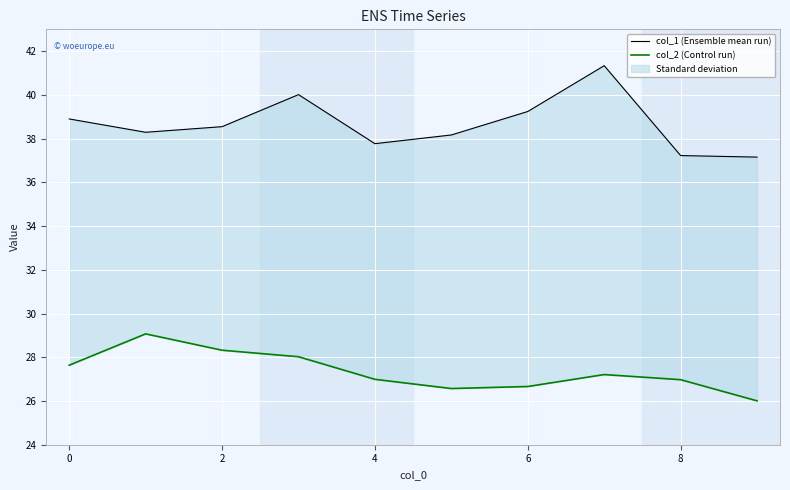

At 6, list the series in order from smallest to largest.

col_2 (Control run), col_1 (Ensemble mean run)